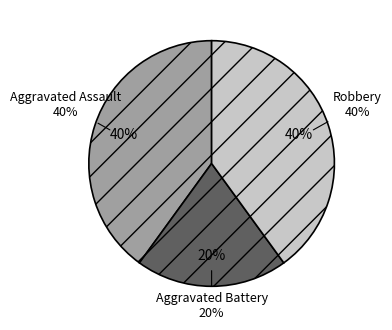

To the nearest percent, what is the difference between the Aggravated Battery and Aggravated Assault slice percentages?

20%